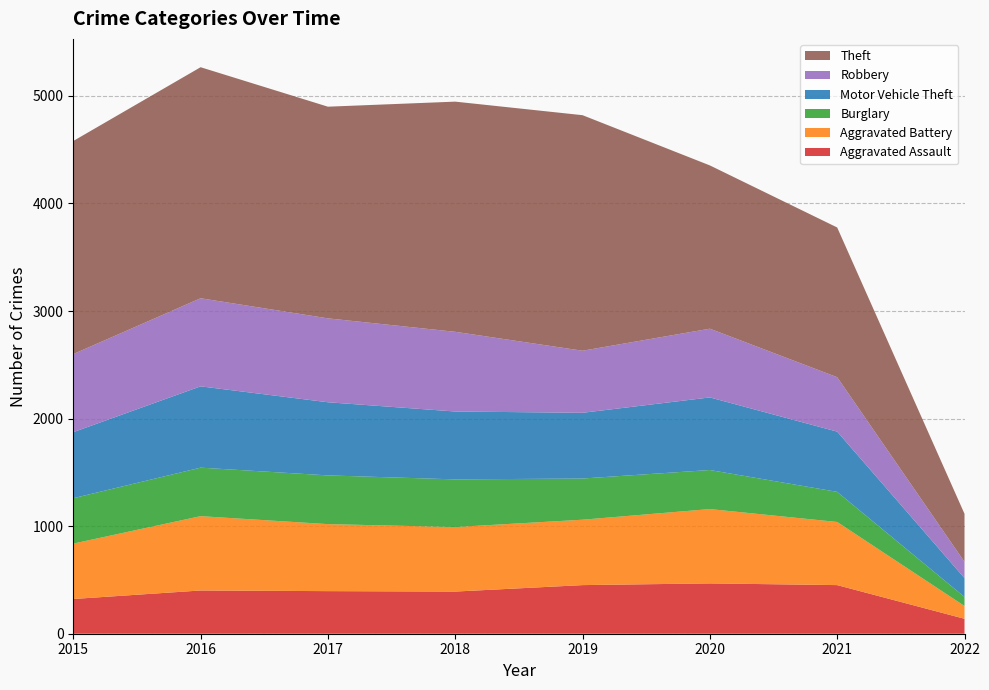

Reading left to right, what are all the values shown in this chart?

Aggravated Assault: 323	402	396	392	452	468	452	139
Aggravated Battery: 515	691	623	600	608	691	587	119
Burglary: 422	451	453	443	383	363	280	84
Motor Vehicle Theft: 614	756	680	631	611	675	560	175
Robbery: 726	819	780	741	577	639	506	151
Theft: 1981	2148	1968	2140	2190	1518	1392	447